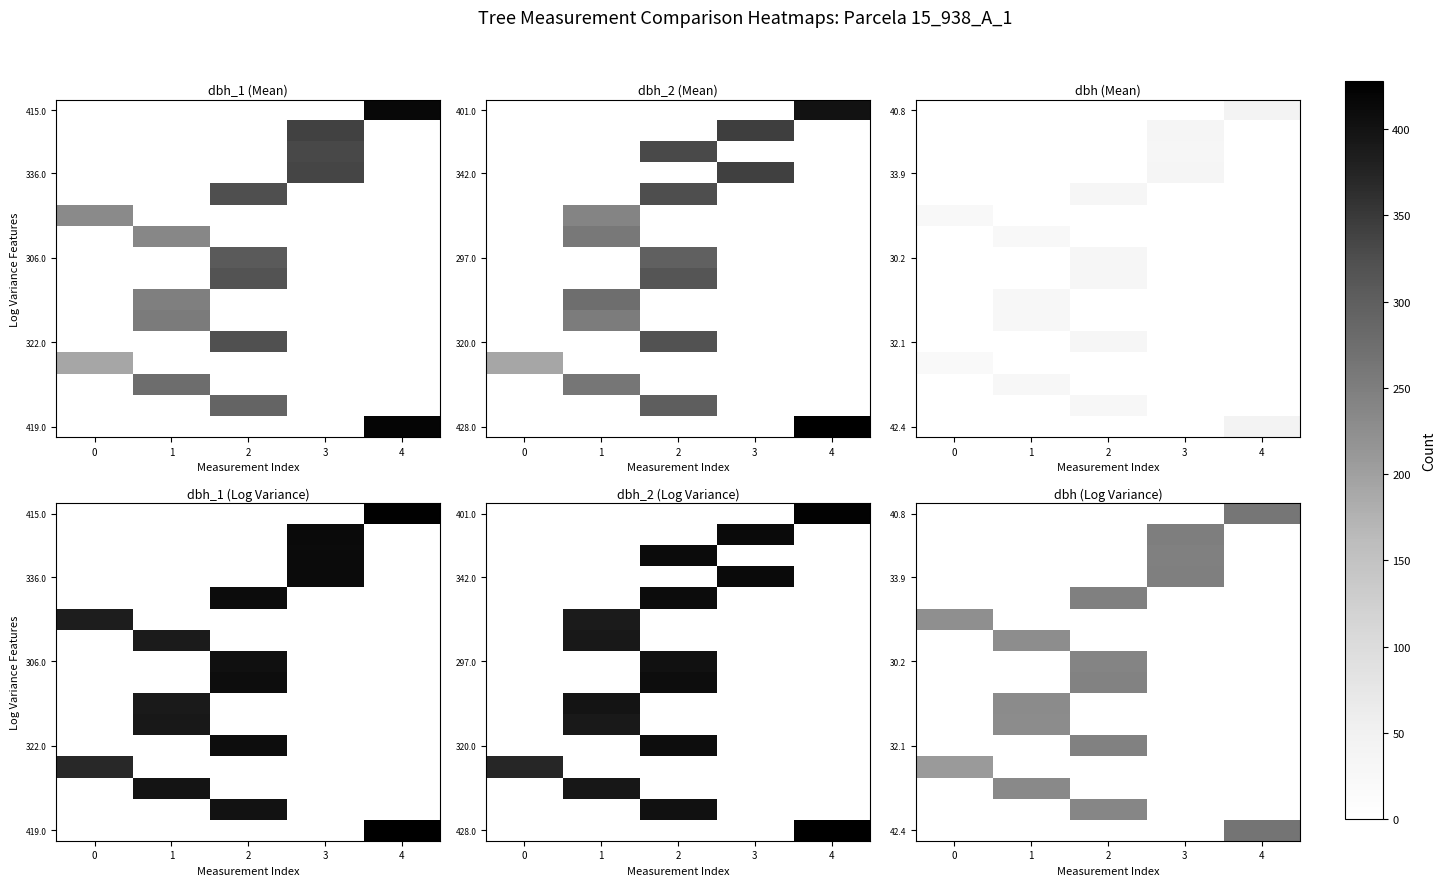

At how many categories does at least one series exceed 2?

5